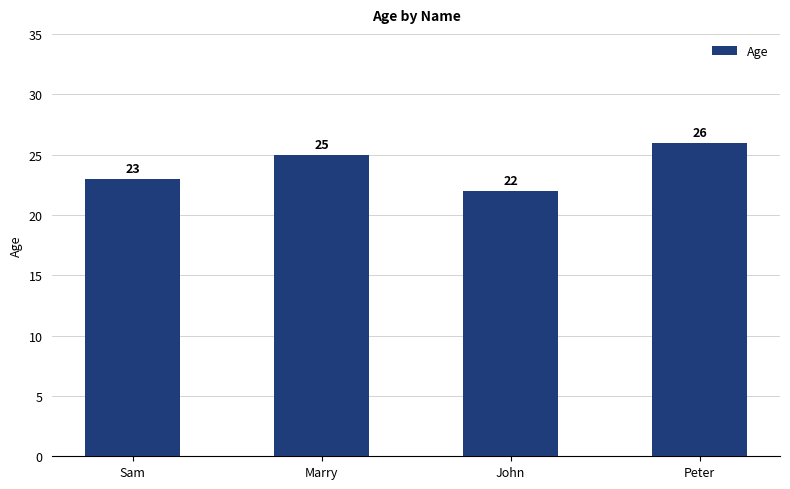

Reading left to right, extract all data points from this chart.

Sam=23	Marry=25	John=22	Peter=26